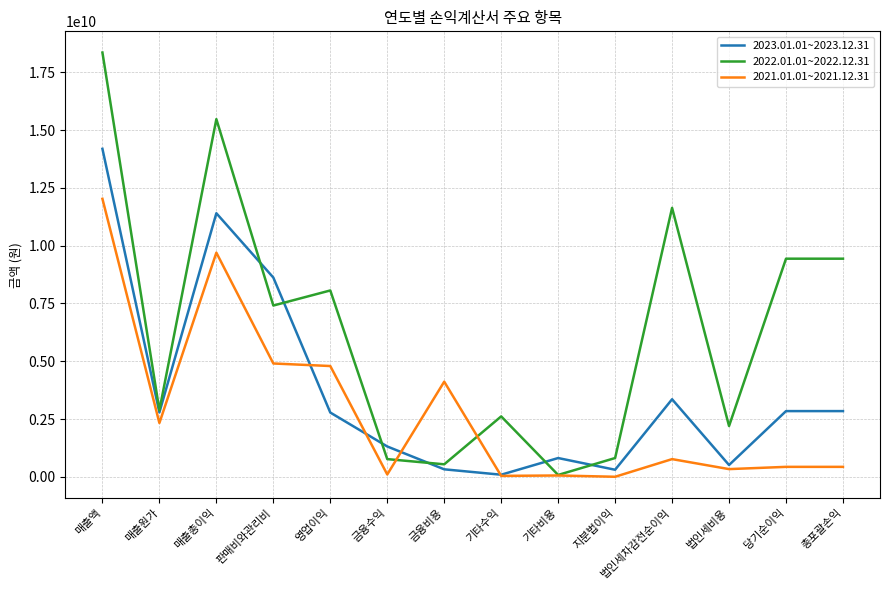

True or false: 2022.01.01~2022.12.31 has a value of 8061085291 at 영업이익.

True